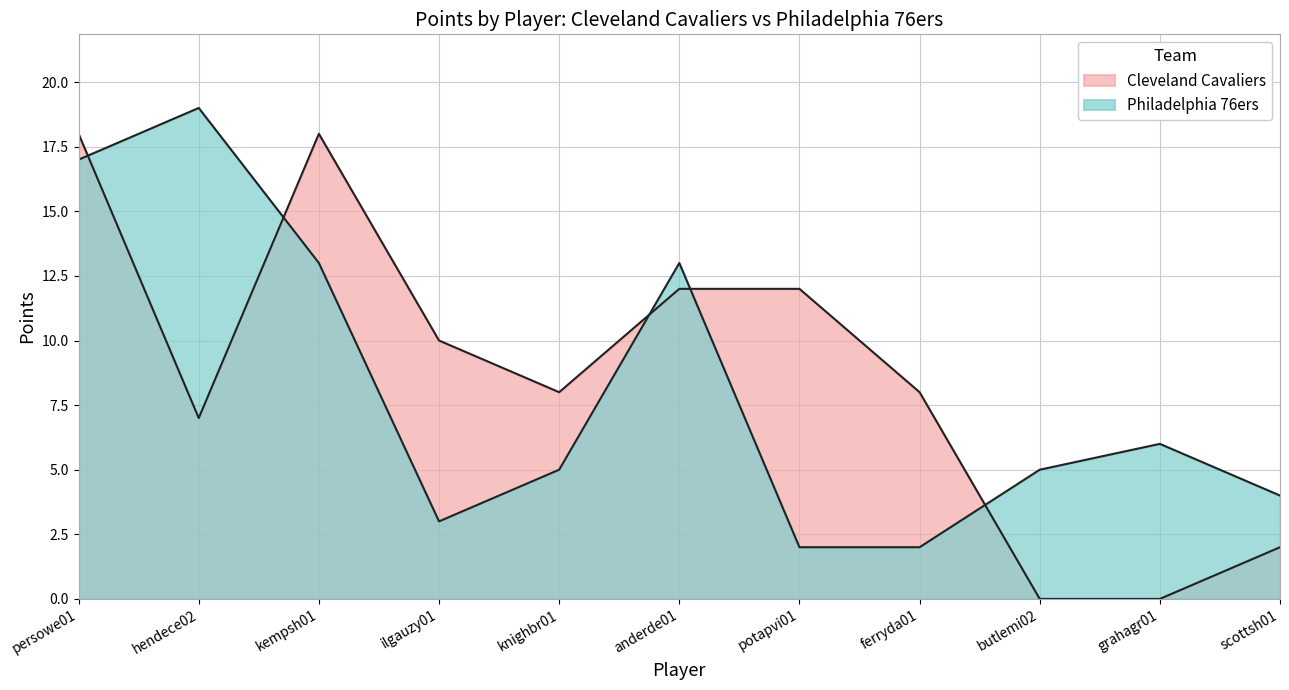

What is the label of the 5th point from the left?

knighbr01